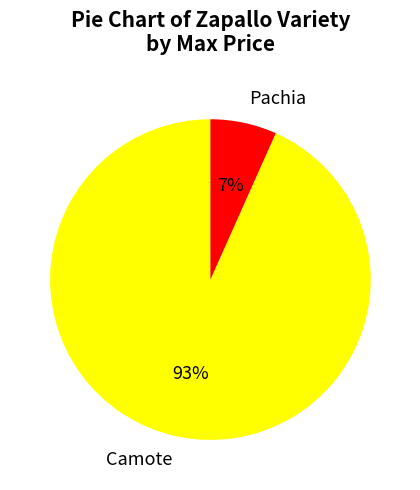

Is there a majority slice in this chart?

Yes